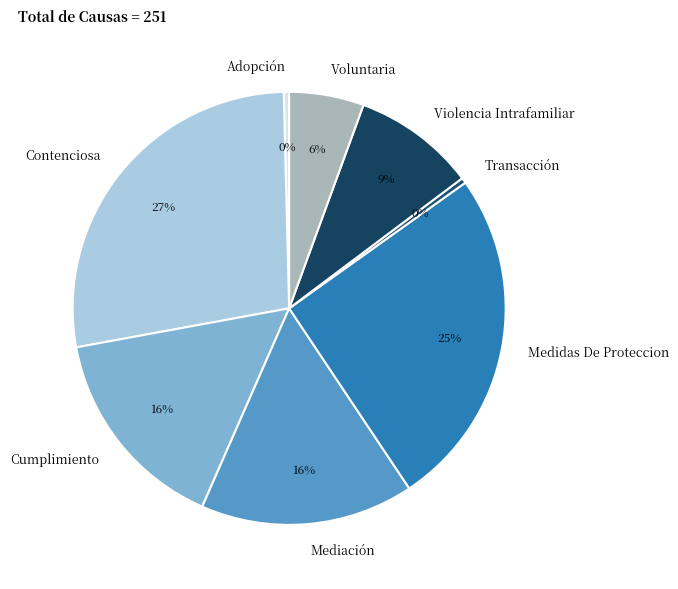

Is there a majority slice in this chart?

No